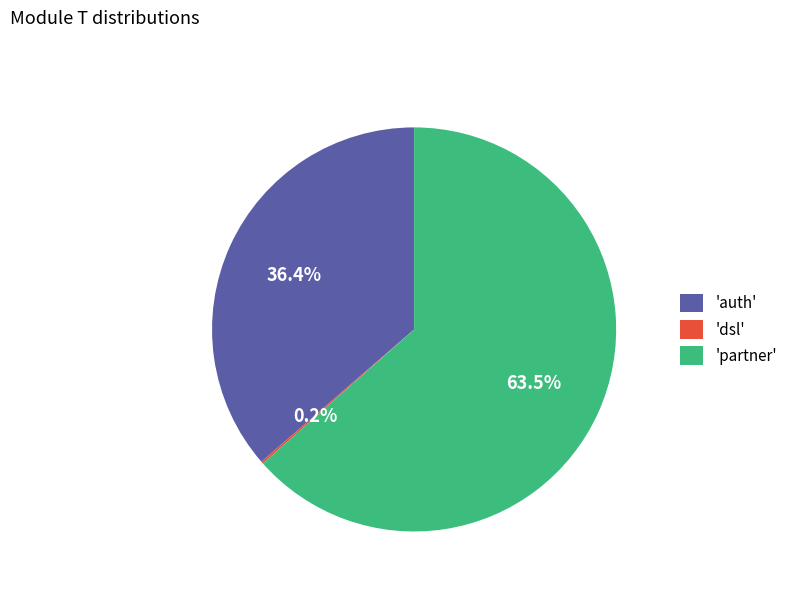

Between 'partner' and 'auth', which is larger?

'partner'